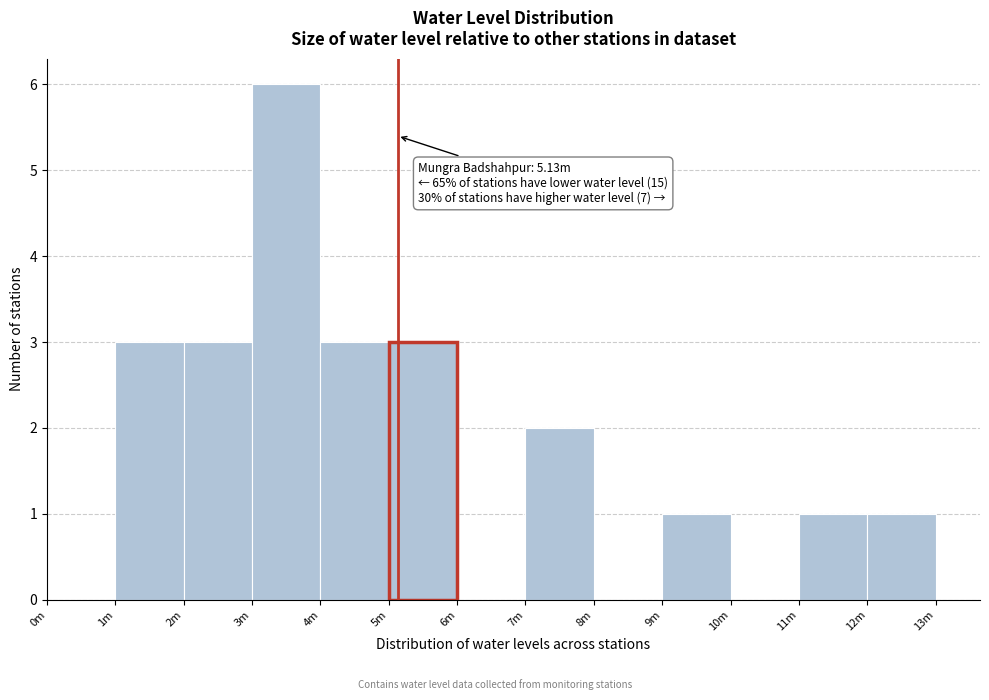

Reading left to right, what are all the values shown in this chart?

0m=0	1m=3	2m=3	3m=6	4m=3	5m=3	6m=0	7m=2	8m=0	9m=1	10m=0	11m=1	12m=1